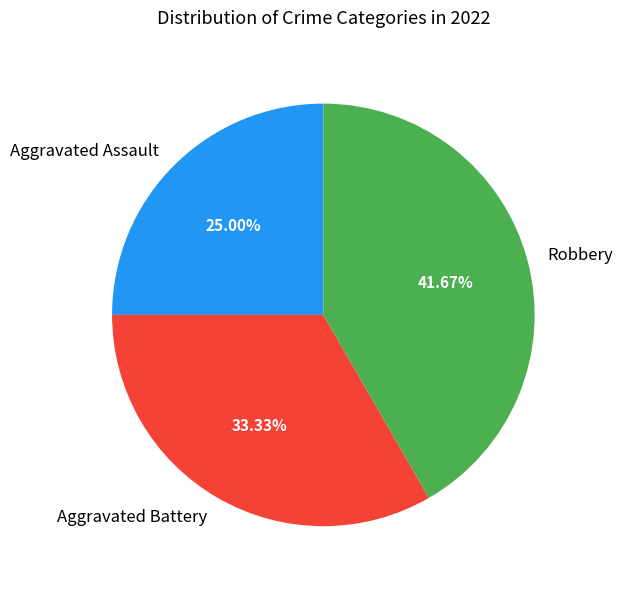

To the nearest percent, what is the average slice percentage?

33%